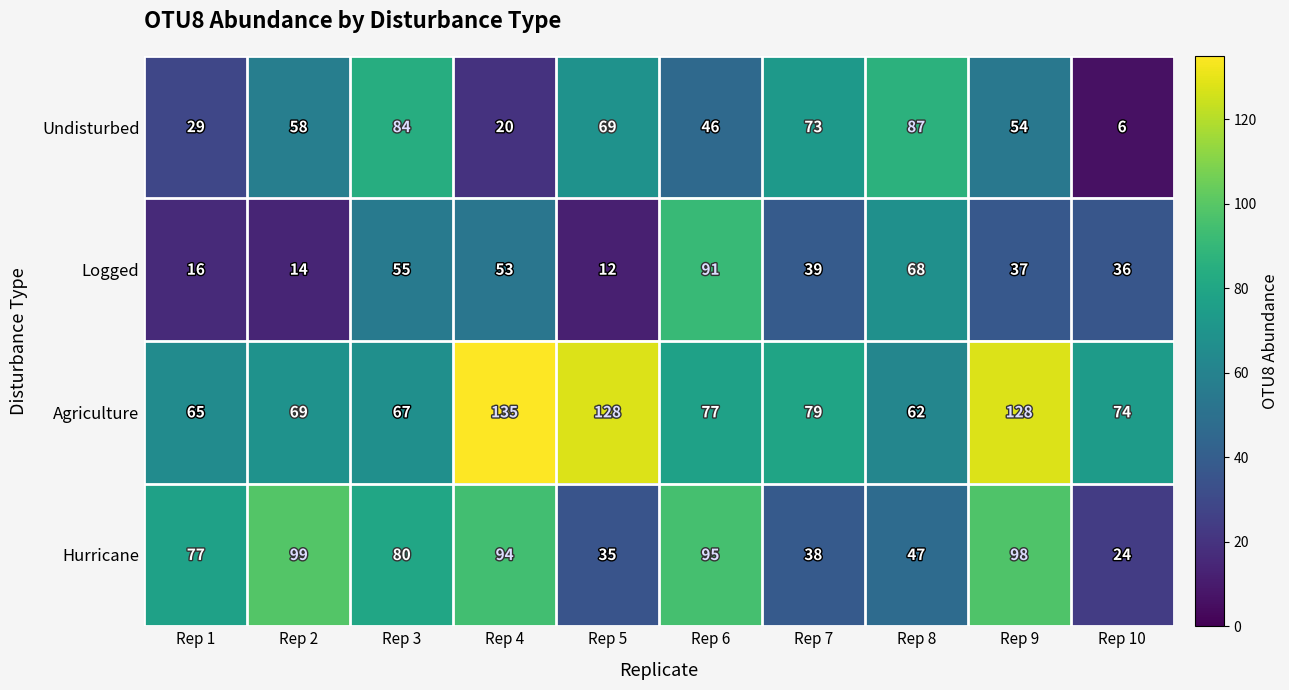

Between Rep 3 and Rep 9, which series saw the biggest shift?

Agriculture